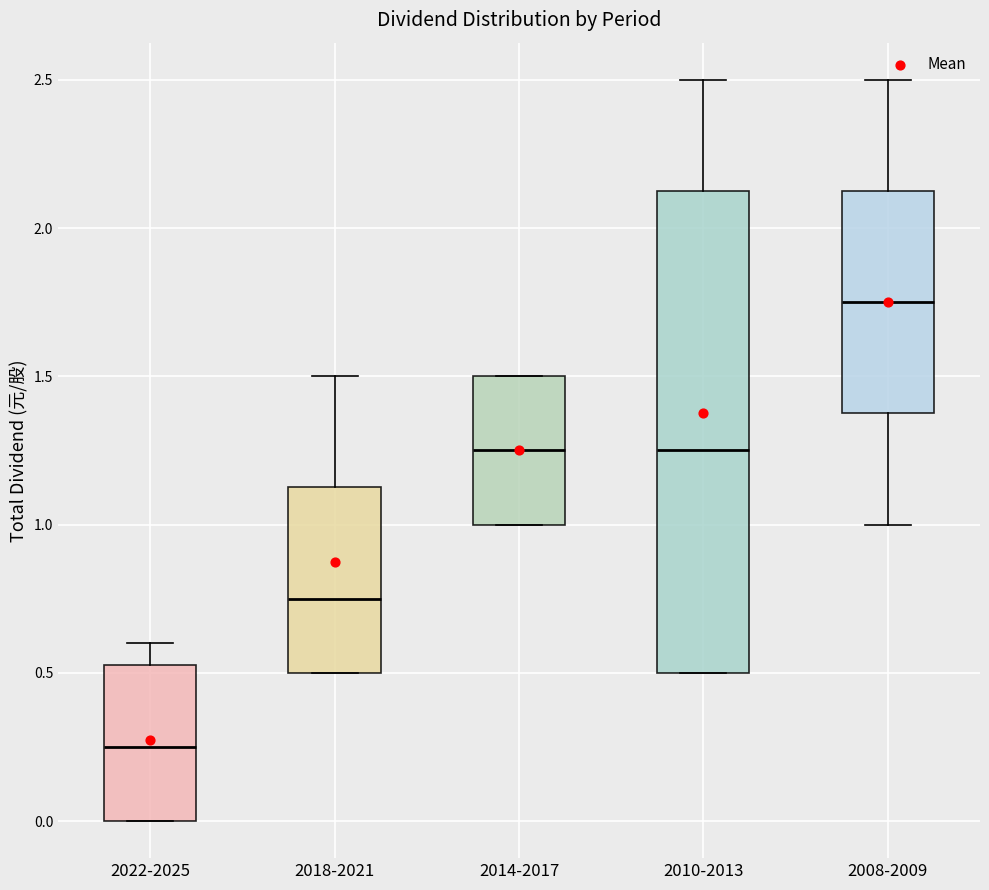

Comparing the boxes themselves (not the whiskers), which one is the tallest?

2010-2013